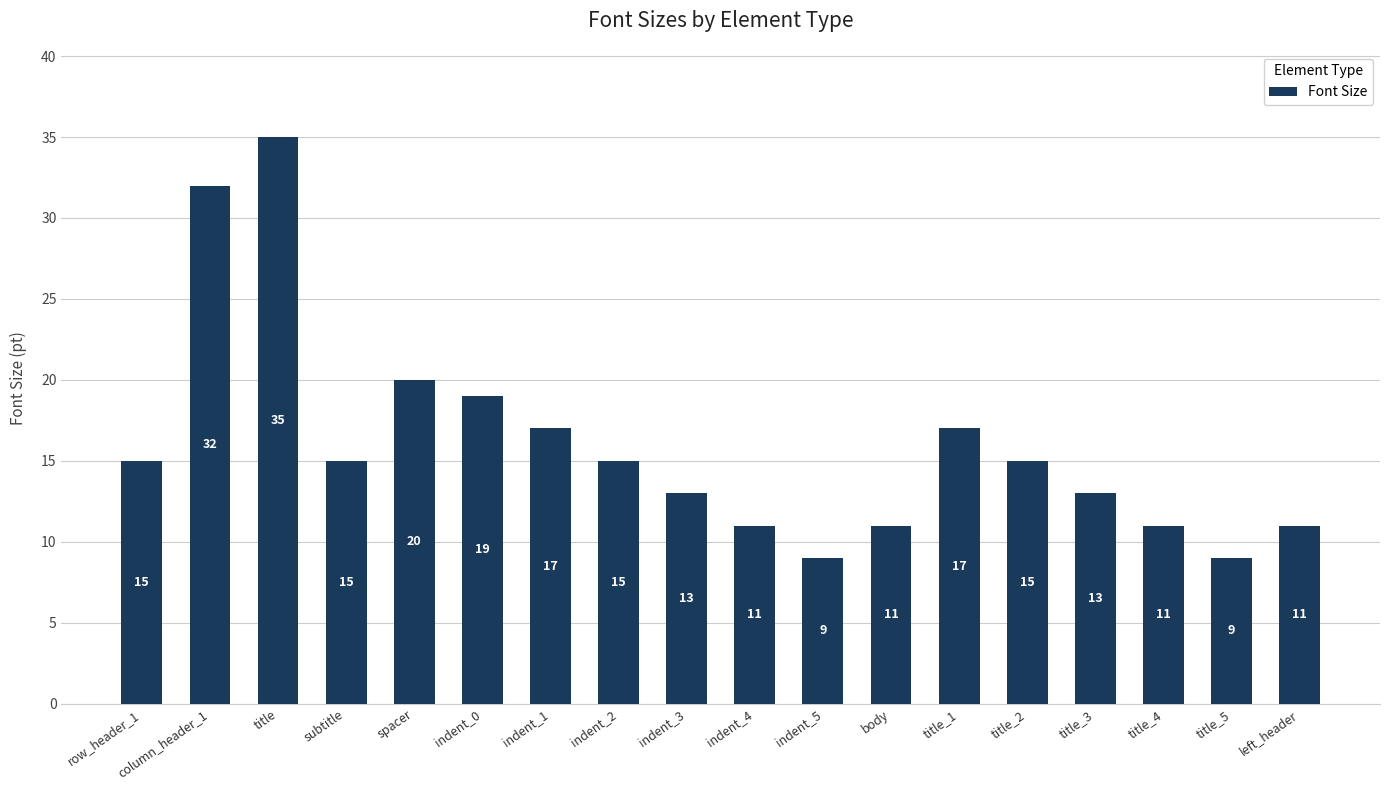

Reading left to right, extract all data points from this chart.

row_header_1=15	column_header_1=32	title=35	subtitle=15	spacer=20	indent_0=19	indent_1=17	indent_2=15	indent_3=13	indent_4=11	indent_5=9	body=11	title_1=17	title_2=15	title_3=13	title_4=11	title_5=9	left_header=11